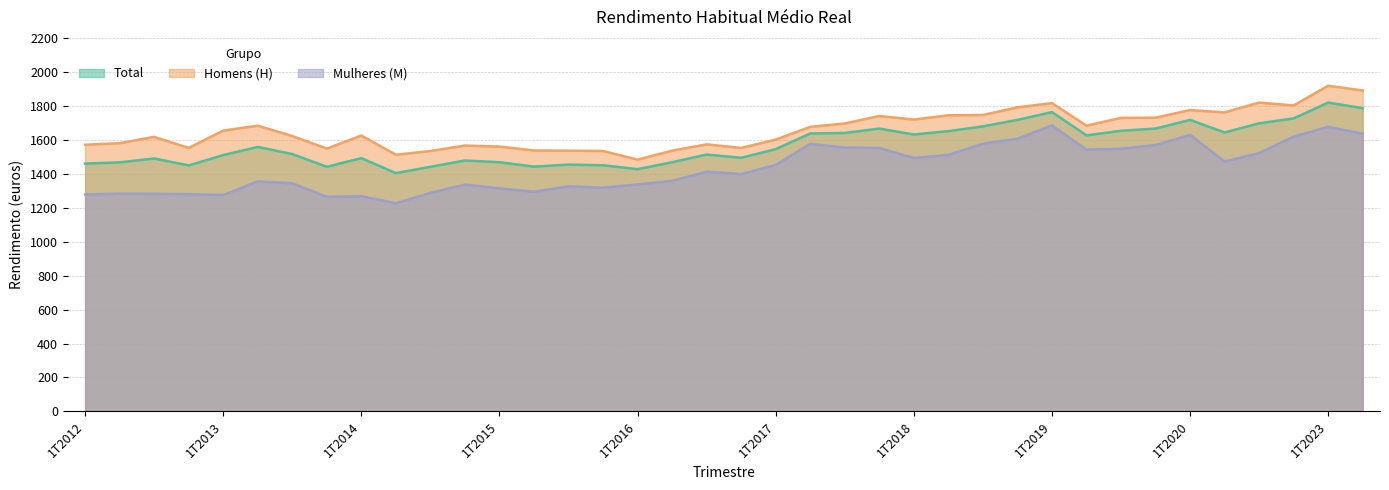

Which has a higher value, 4T2018 or 3T2013?

4T2018